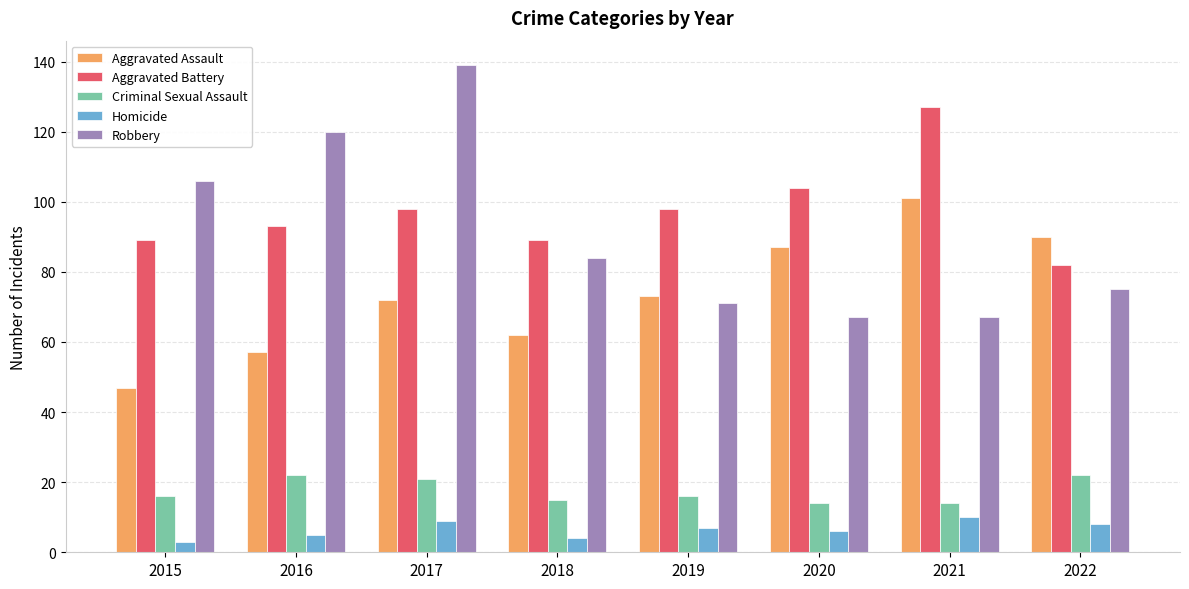

At how many categories does at least one series exceed 60?

8